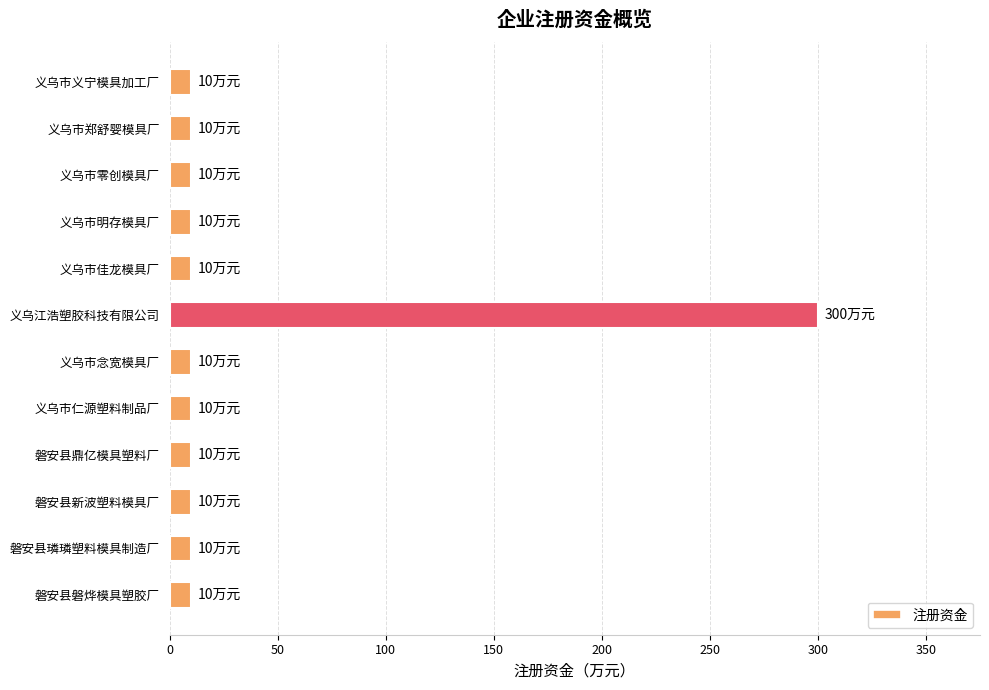

Is it true that the value at 义乌市明存模具厂 is 10?

True